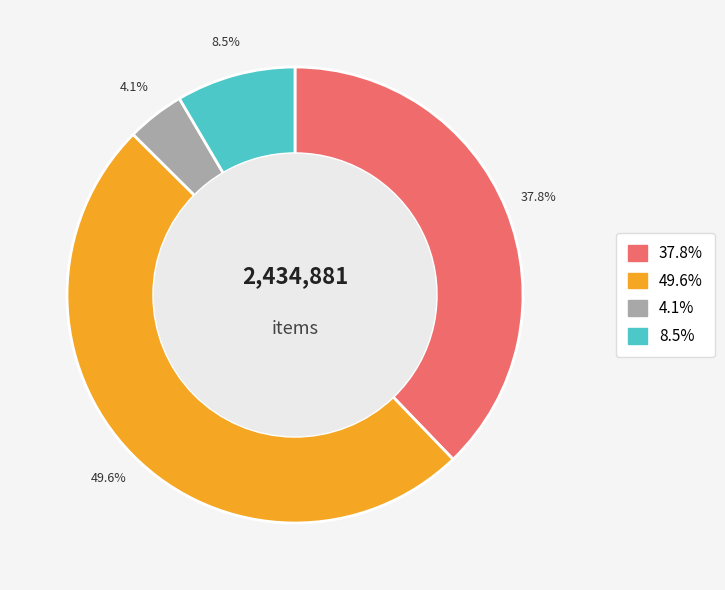

Rank the categories by value from highest to lowest.

49.6%, 37.8%, 8.5%, 4.1%